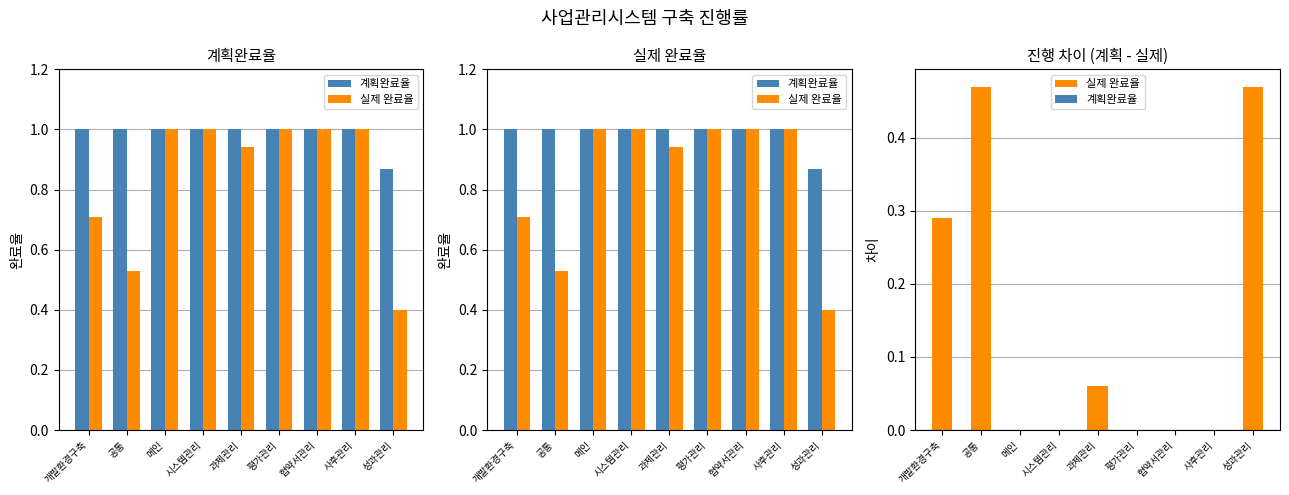

Reading left to right, what are all the values shown in this chart?

계획완료율: 개발환경구축=1.0	공통=1.0	메인=1.0	시스템관리=1.0	과제관리=1.0	평가관리=1.0	협약서관리=1.0	사후관리=1.0	성과관리=0.9
실제 완료율: 개발환경구축=0.7	공통=0.5	메인=1.0	시스템관리=1.0	과제관리=0.9	평가관리=1.0	협약서관리=1.0	사후관리=1.0	성과관리=0.4